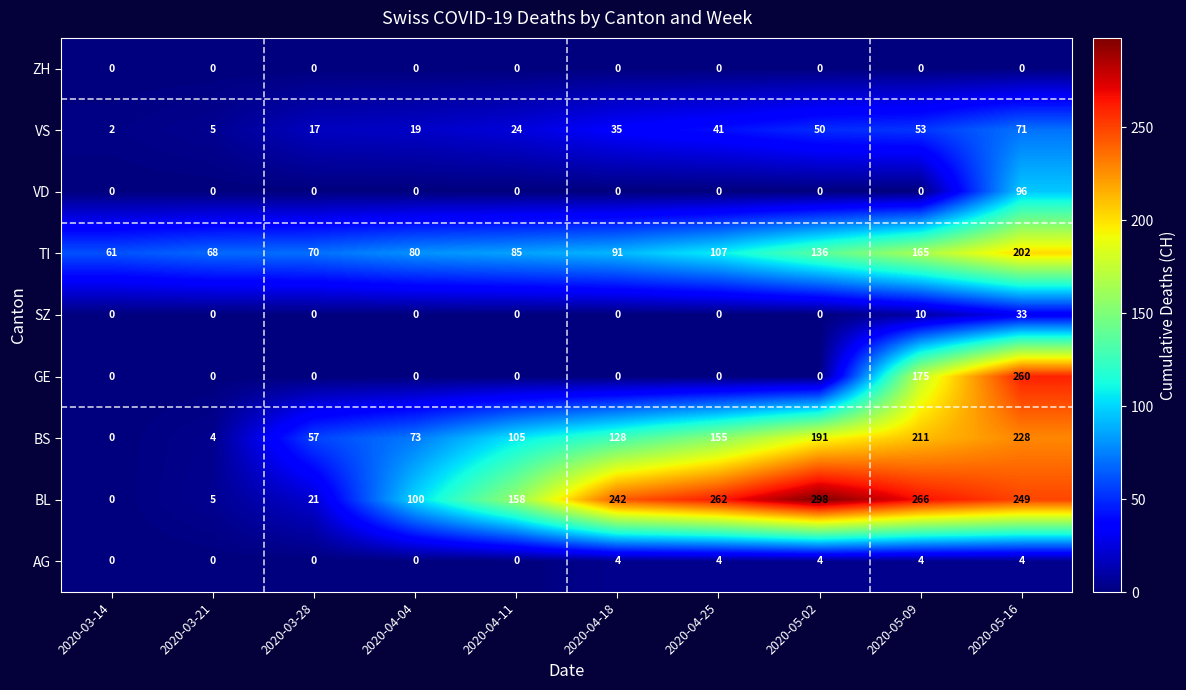

Rank the series by their maximum value, from highest to lowest.

BL, GE, BS, TI, VD, VS, SZ, AG, ZH